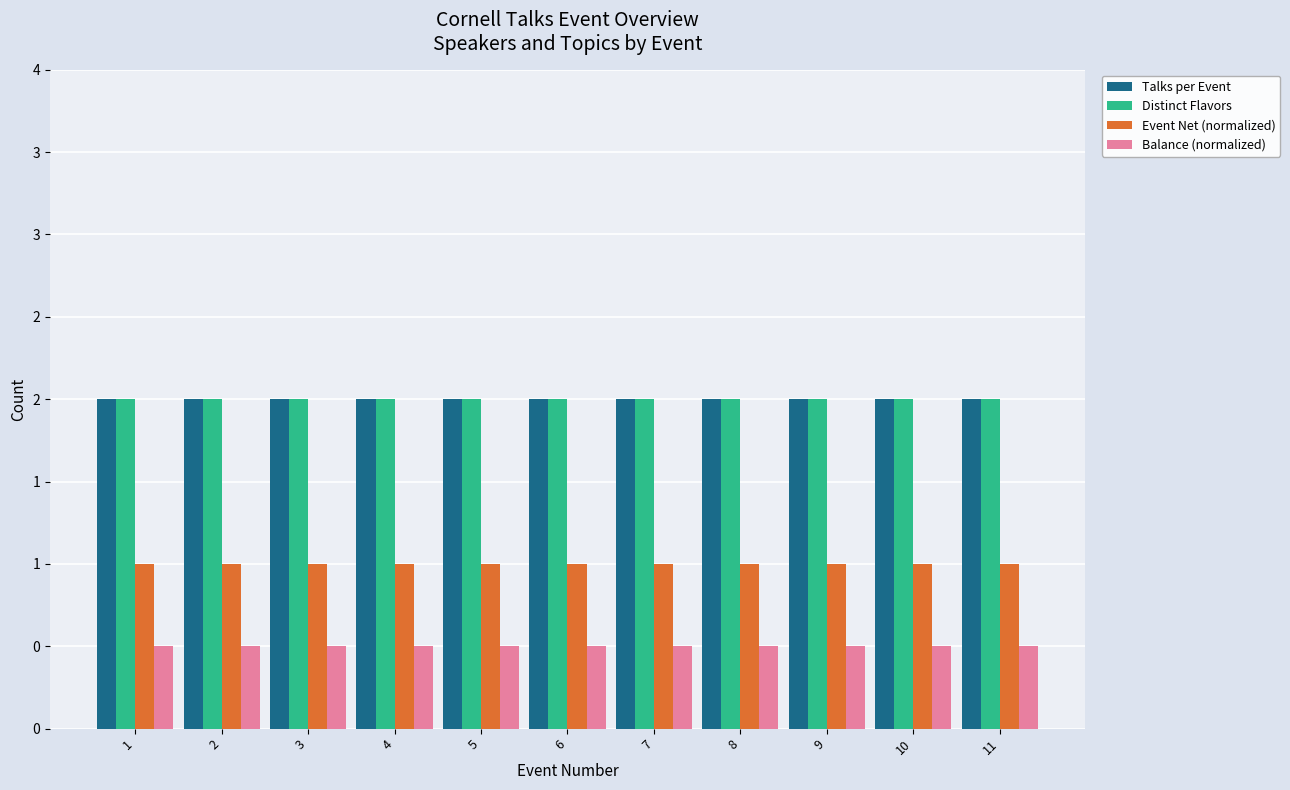

Does the chart contain any negative values?

No